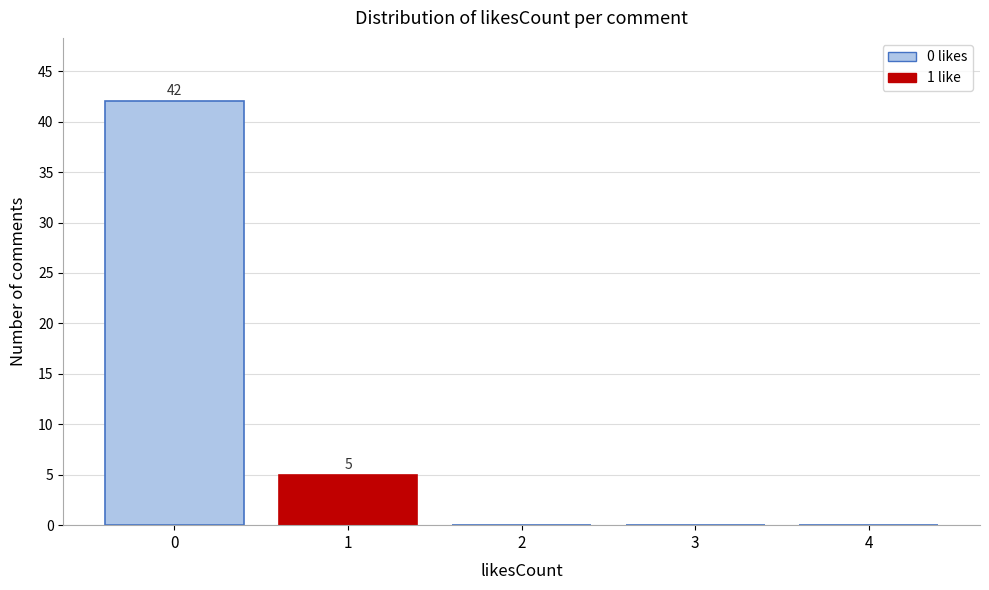

Reading left to right, transcribe all the data shown in this chart.

0=42	1=5	2=0	3=0	4=0